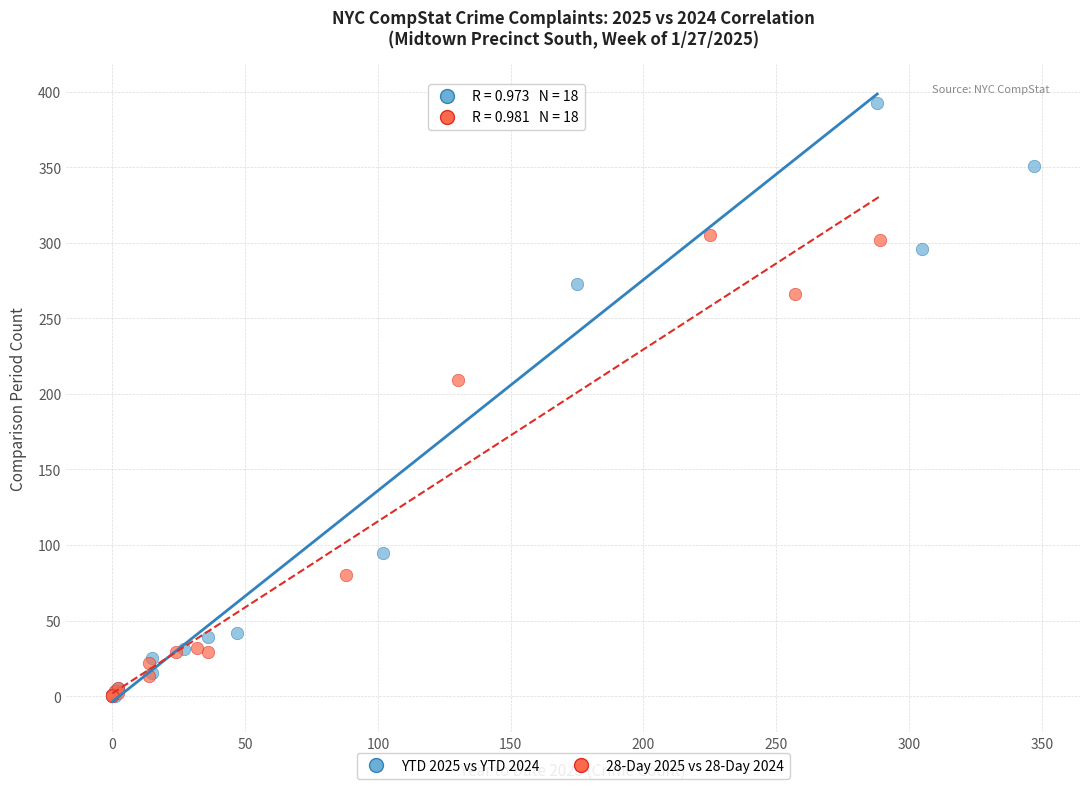

Which series reaches the maximum Y coordinate?

YTD 2025 vs YTD 2024